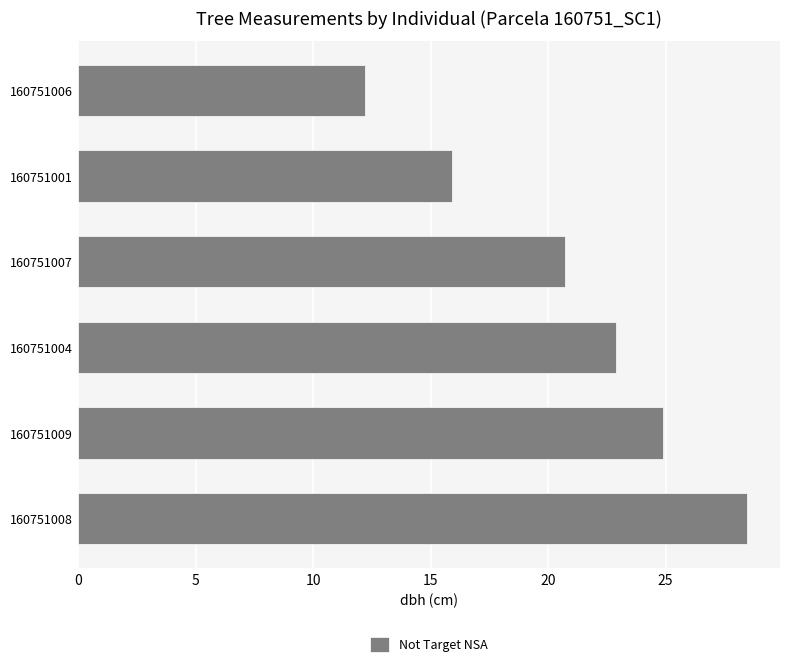

Is it true that the value at 160751001 is 5.5?

False